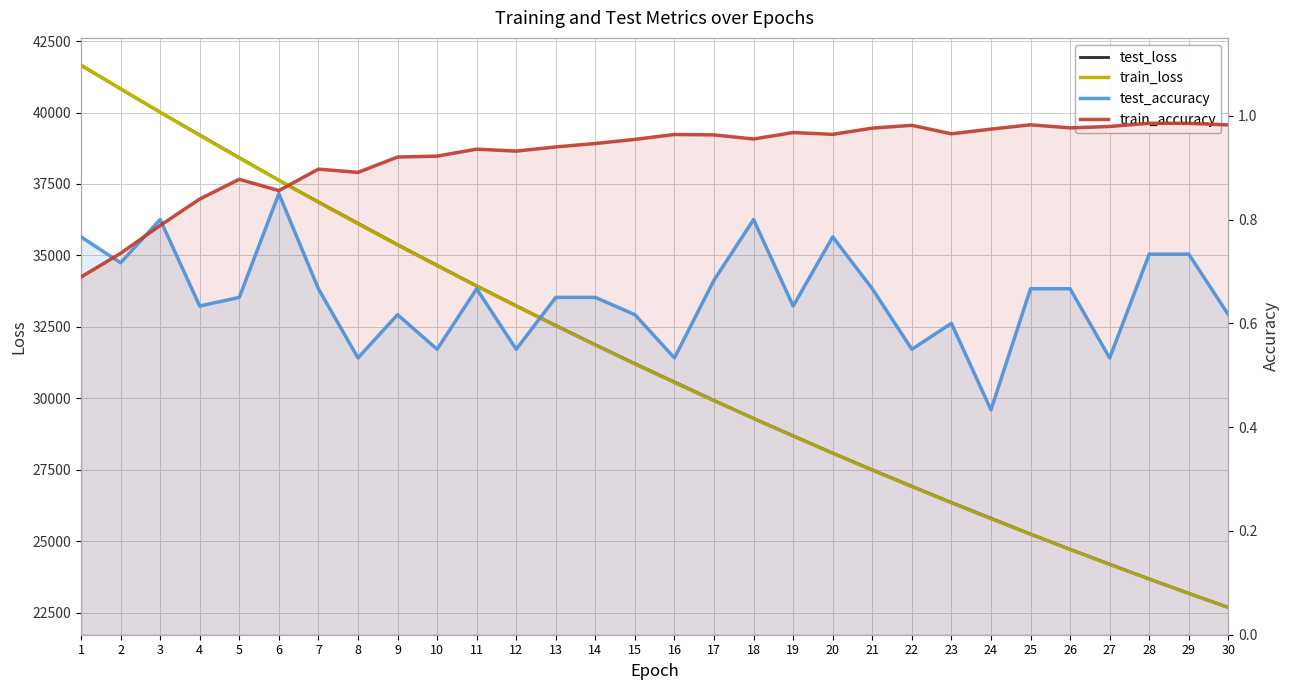

Is the value of test_accuracy at 16 greater than the value of test_loss at 3?

No